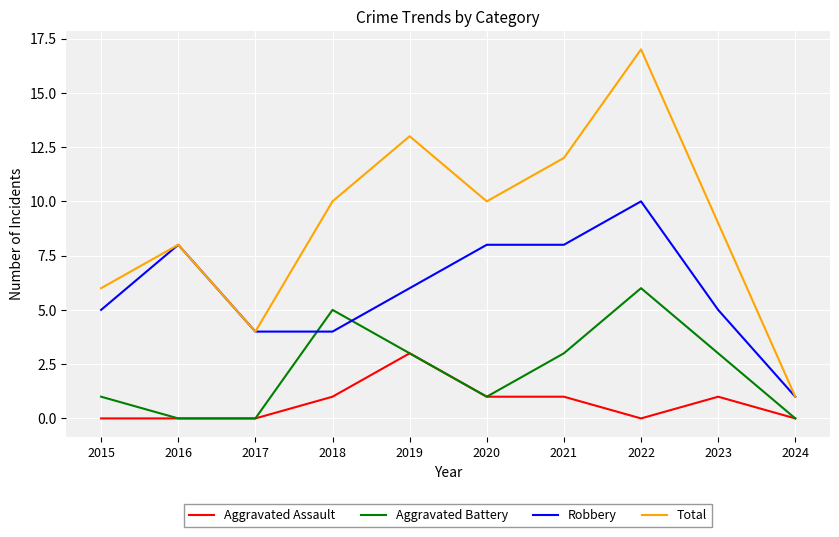

Is it true that Aggravated Assault equals 0 at 2016?

True